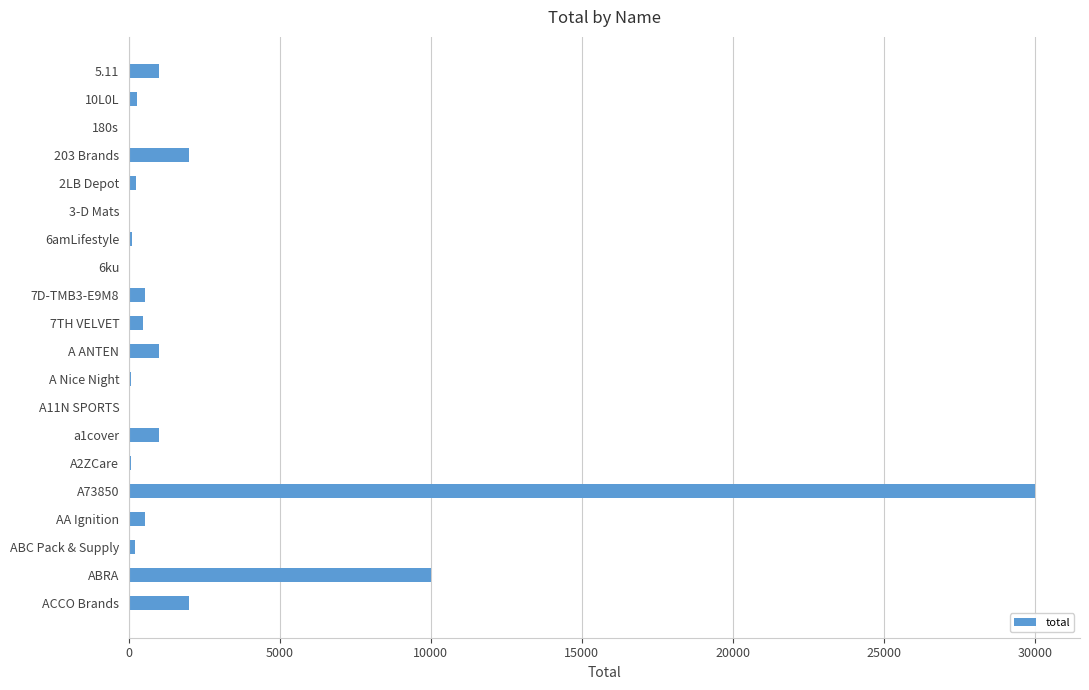

The chart shows a value of 1000 at A ANTEN. True or false?

True